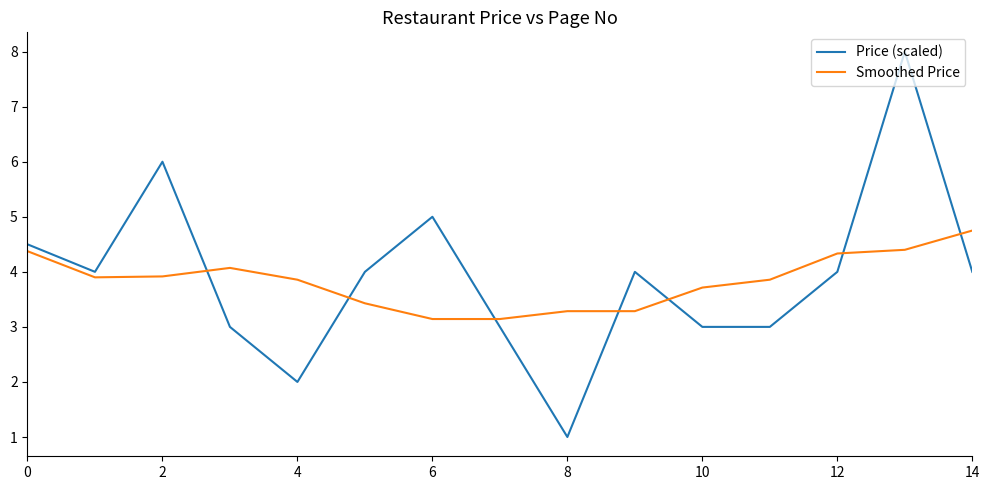

True or false: Price (scaled) has more than 1 interior local peaks.

True